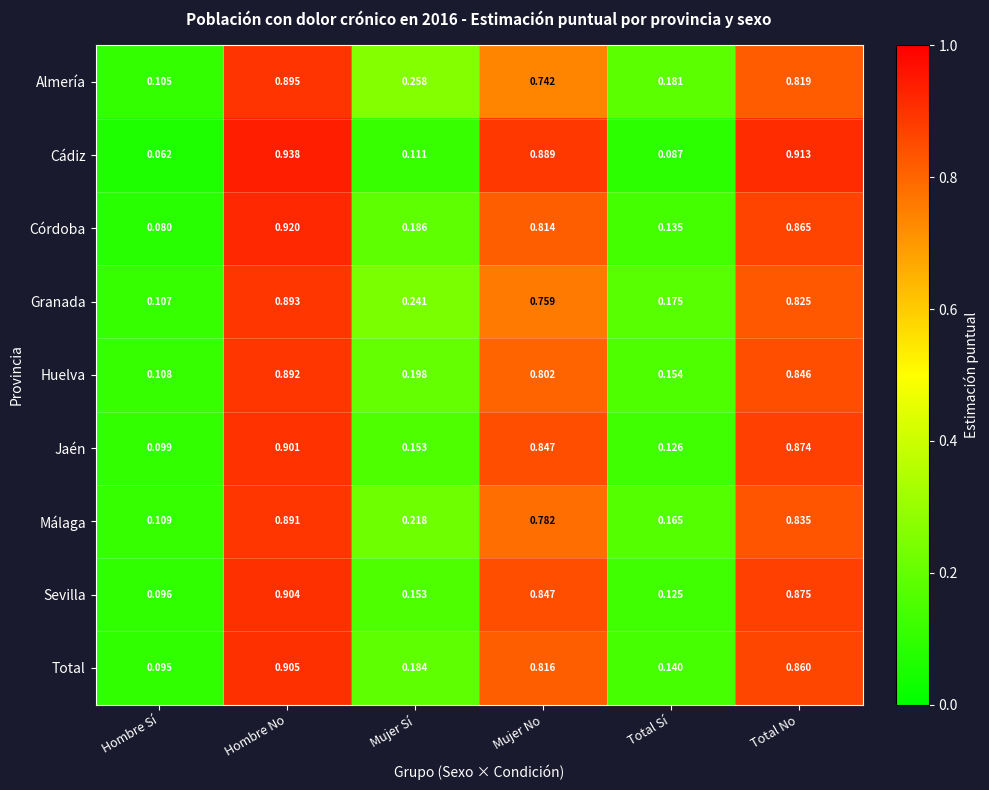

Which series has the widest spread of values?

Cádiz